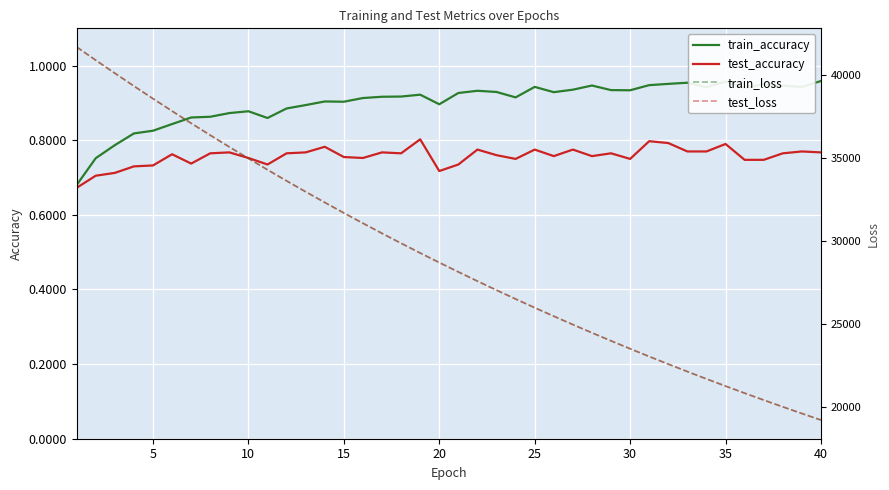

True or false: train_accuracy has a value of 1.4 at 5.

False